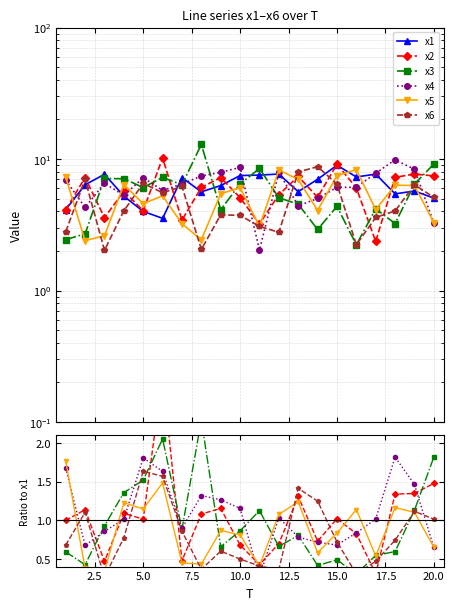

In x4, how many points are lower than both neighbors (excluding endpoints)?

5